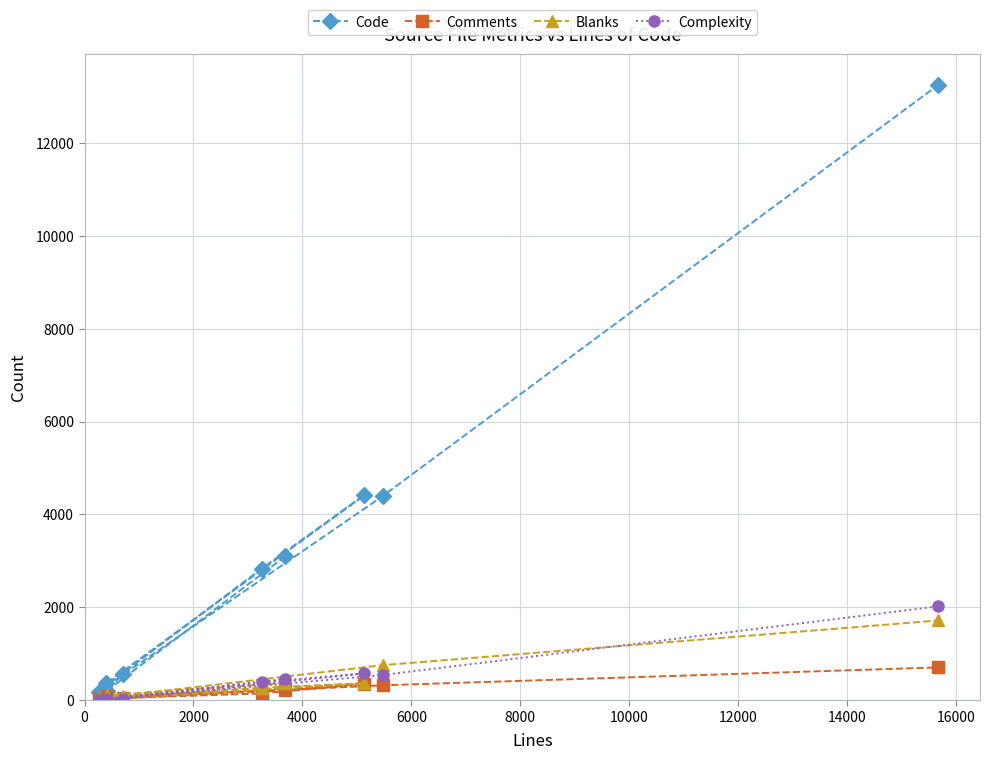

Which series has the largest total across all categories?

Code